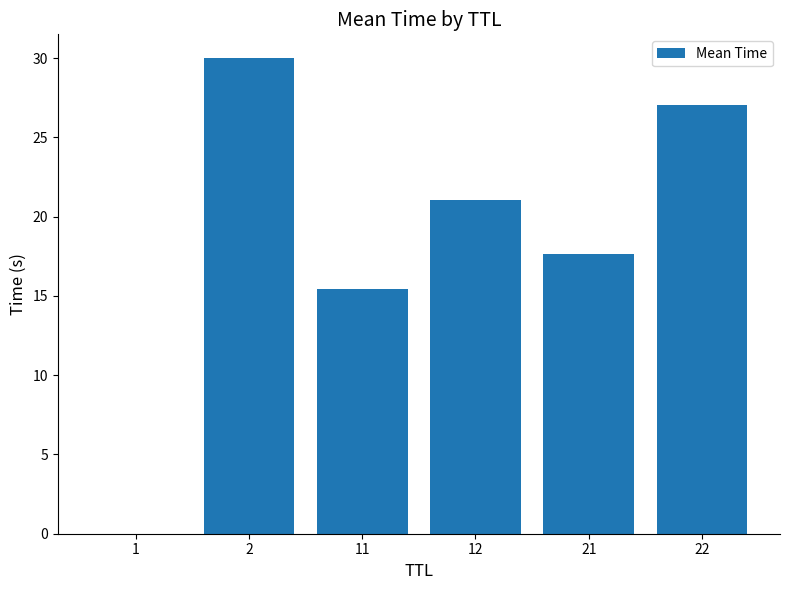

The chart shows a value of 15.4 at 11. True or false?

True